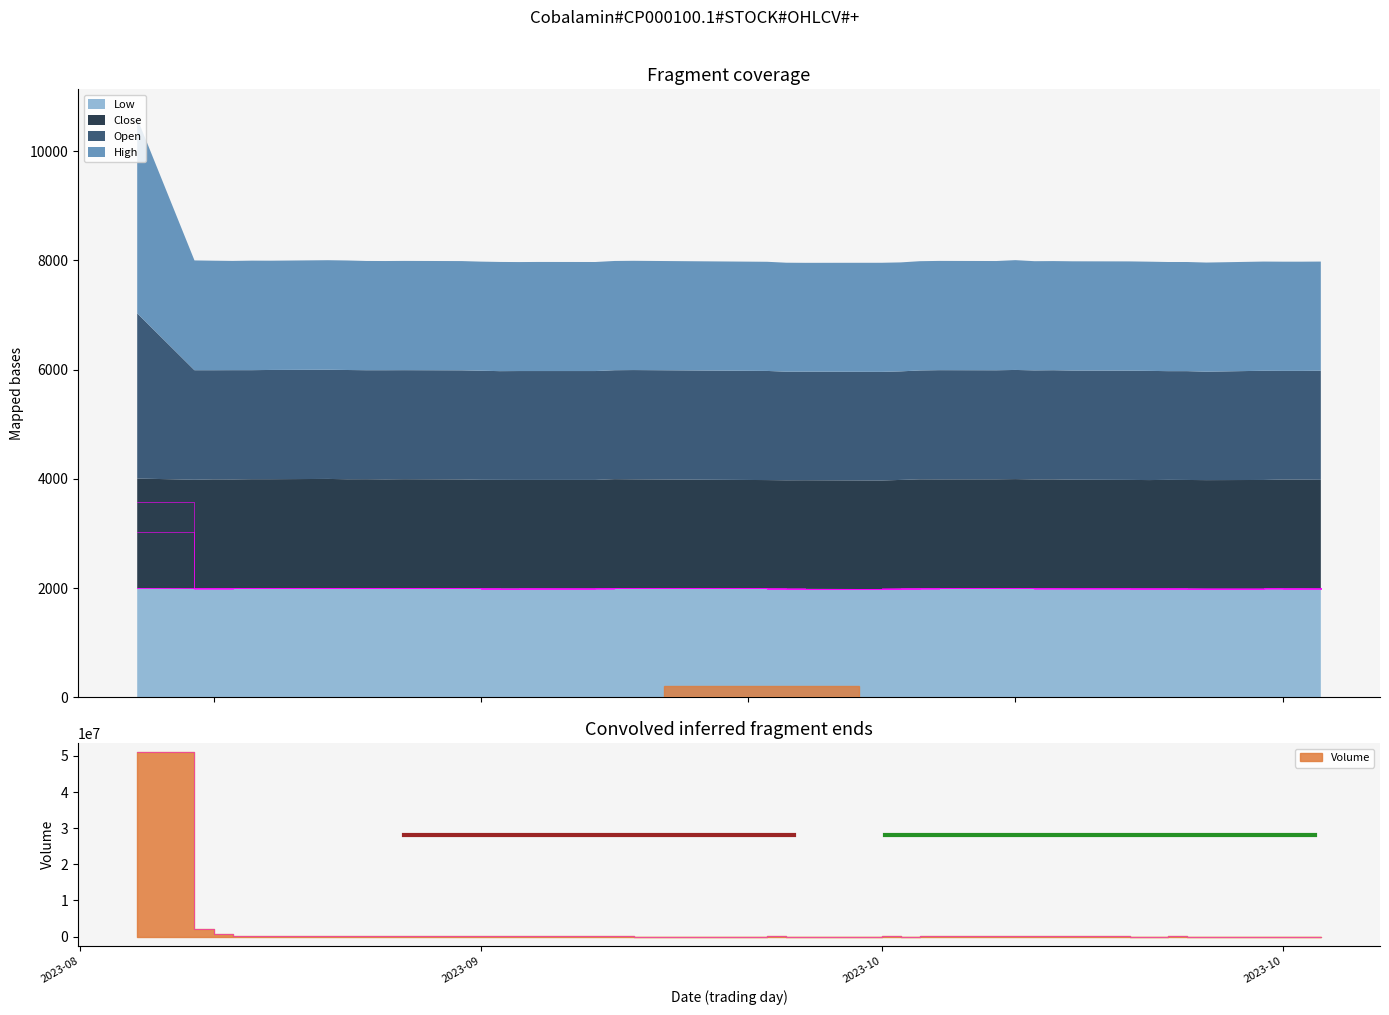

What is the value of the Low point at the 21st from the left?

1985